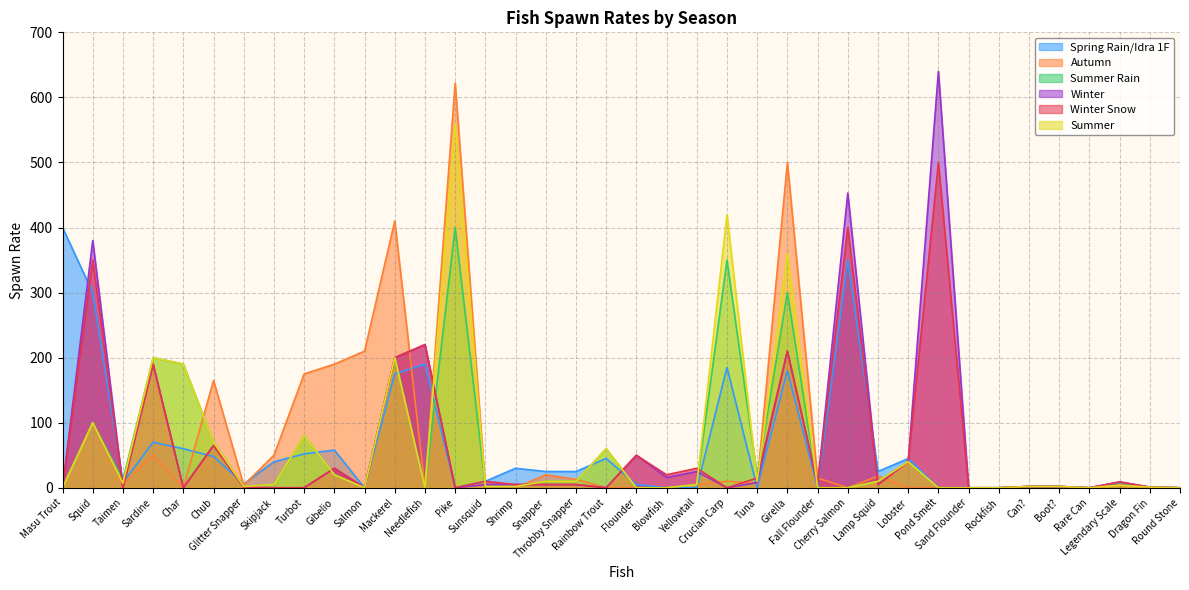

True or false: Summer Rain and Summer intersect in this chart.

True